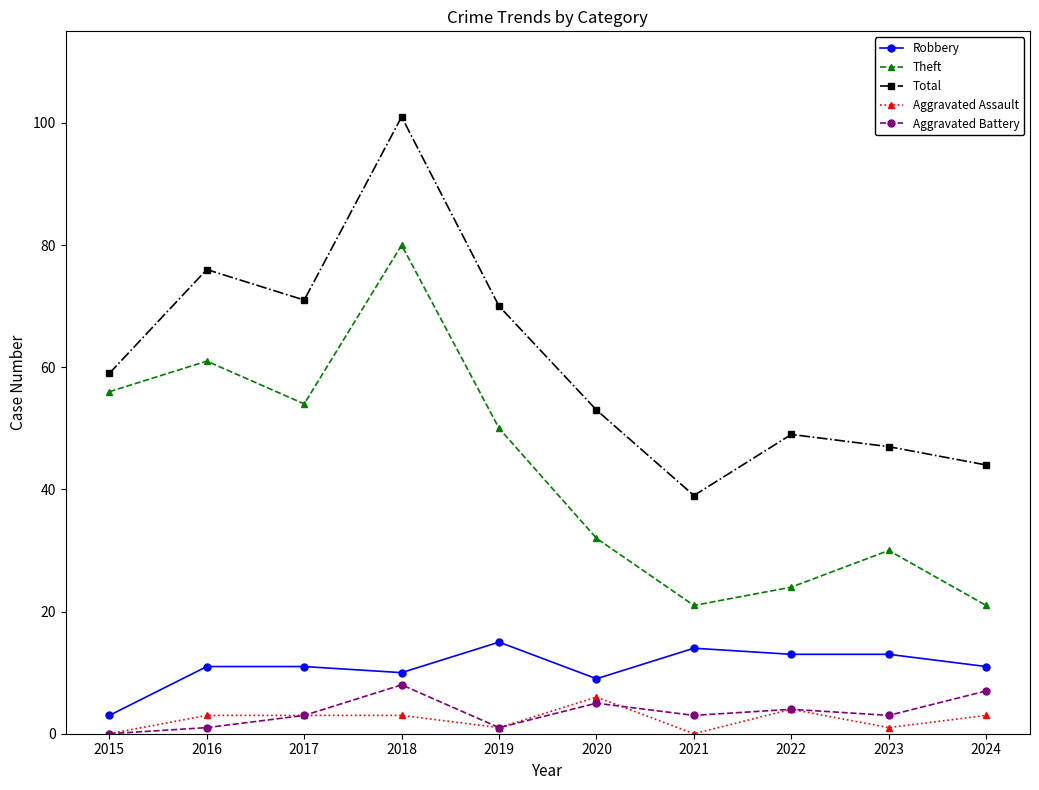

How many values in Aggravated Battery are above zero?

9